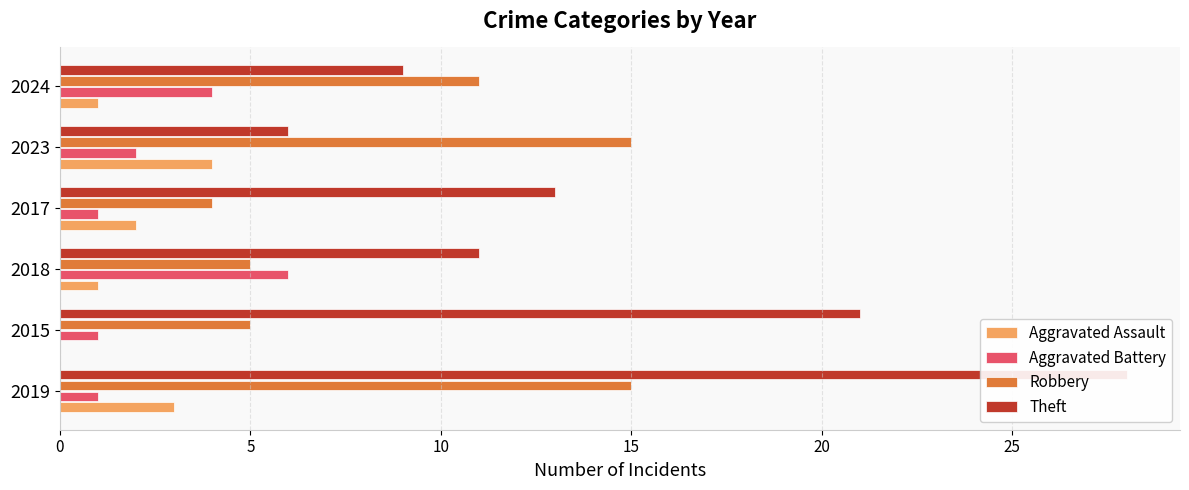

True or false: Aggravated Assault has a value of 1 at 2015.

False